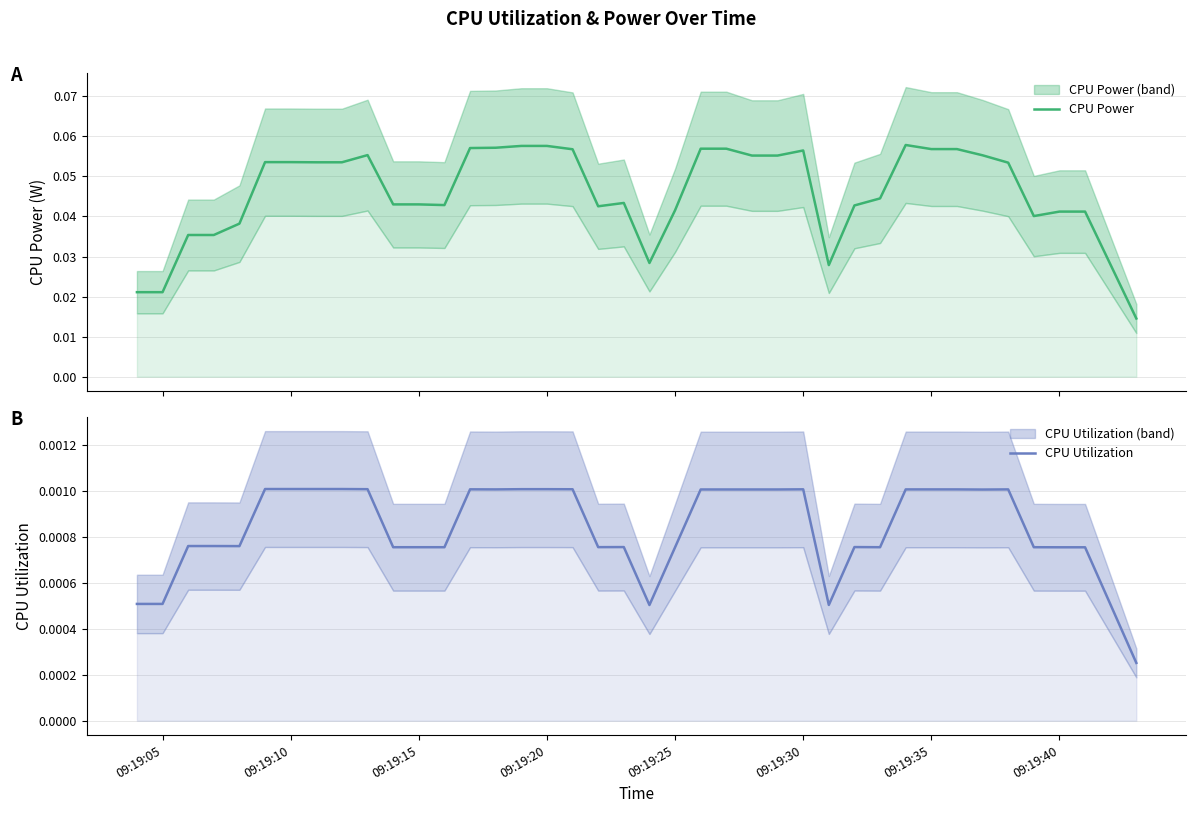

Is the value of CPU Power at 20 greater than the value of CPU Utilization at 33?

Yes